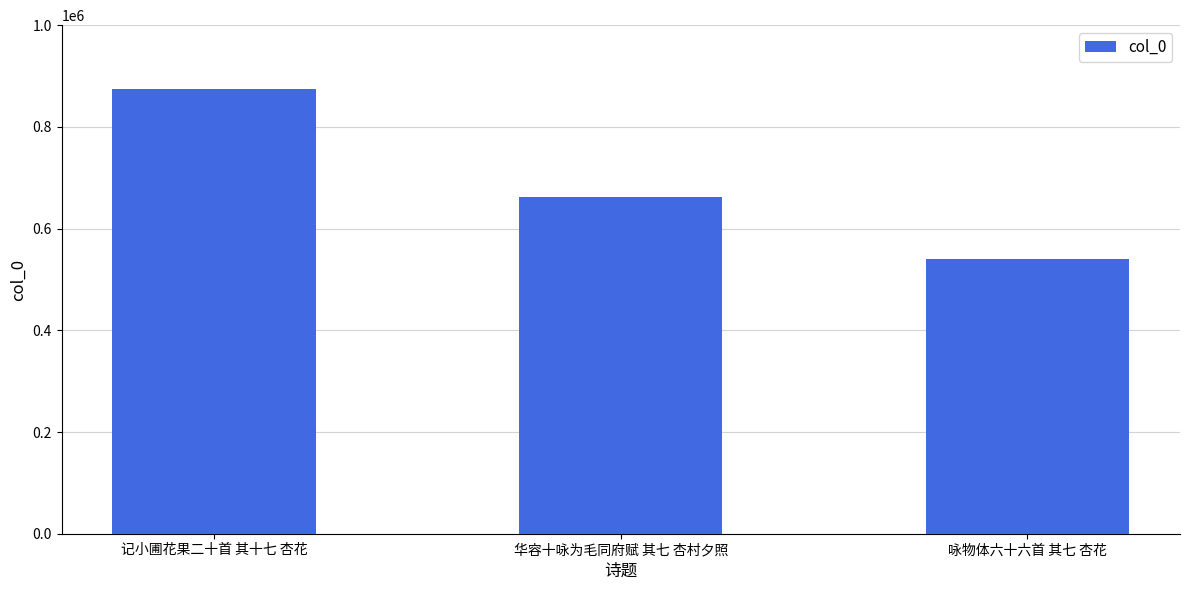

What is the value of the 2nd bar from the left?

661486